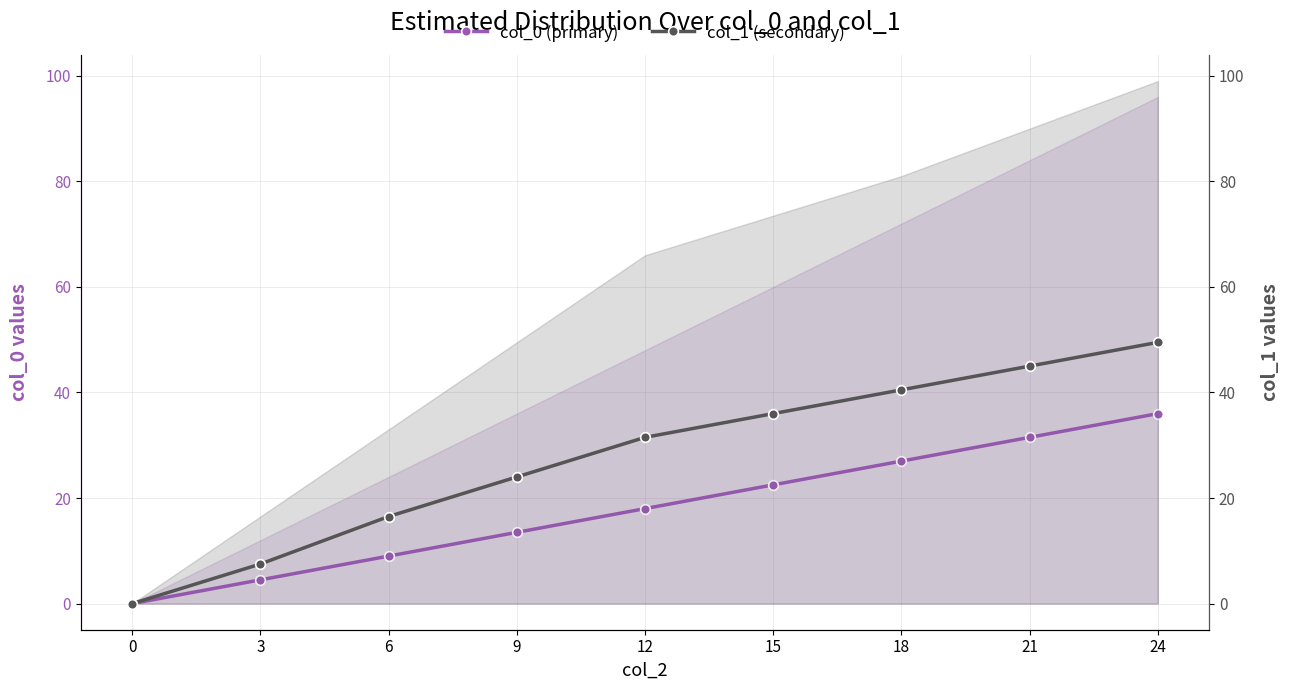

Reading left to right, transcribe all the data shown in this chart.

col_0 (primary): 0=0.0	3=4.5	6=9.0	9=13.5	12=18.0	15=22.5	18=27.0	21=31.5	24=36.0
col_1 (secondary): 0=0.0	3=7.5	6=16.5	9=24.0	12=31.5	15=36.0	18=40.5	21=45.0	24=49.5